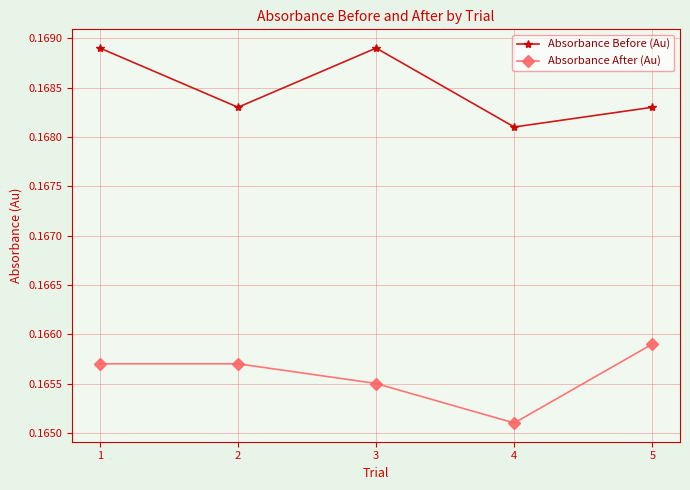

Which series changed the most between 2 and 4?

Absorbance After (Au)